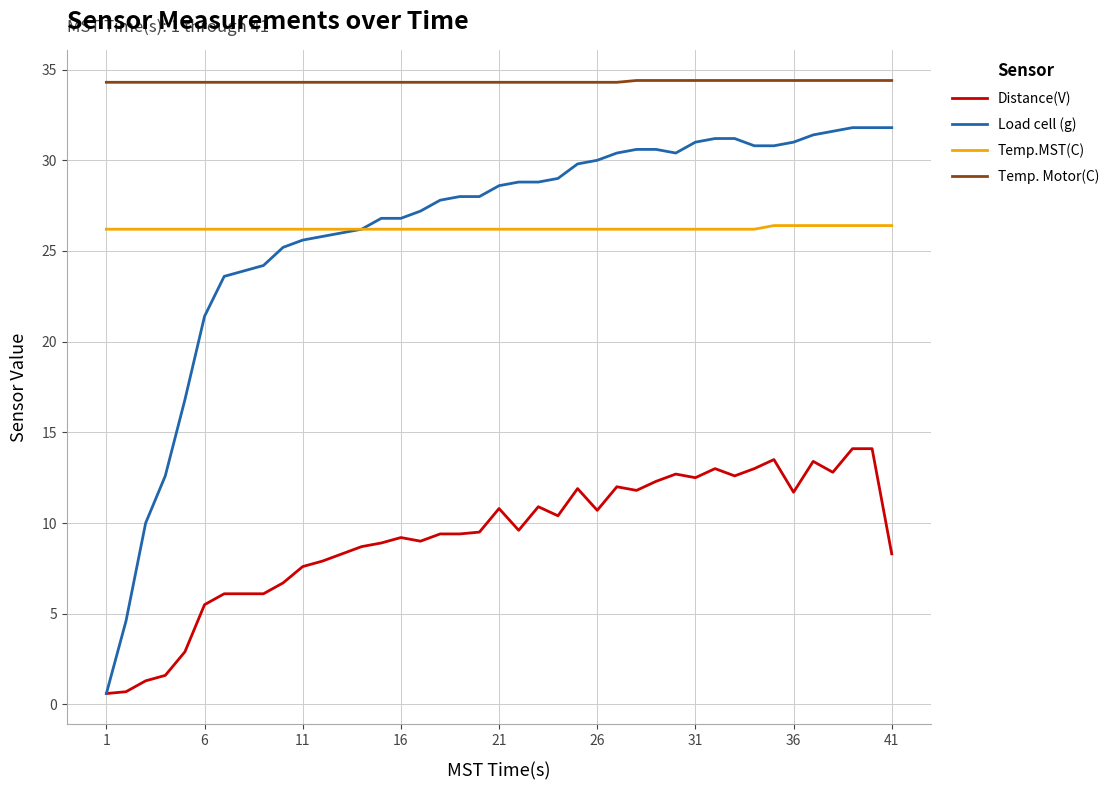

List the series in order of their peak value, highest first.

Temp. Motor(C), Load cell (g), Temp.MST(C), Distance(V)